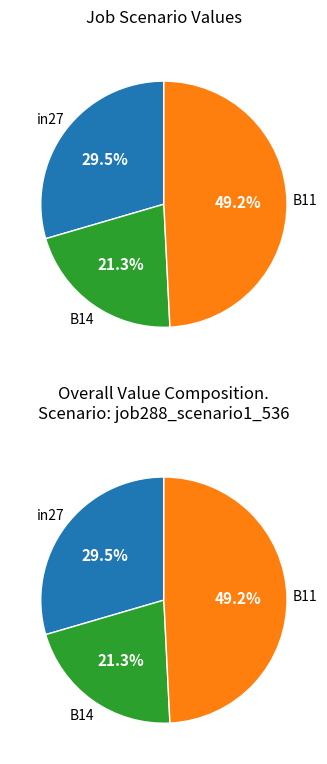

Is there any slice that represents more than half of the pie?

No